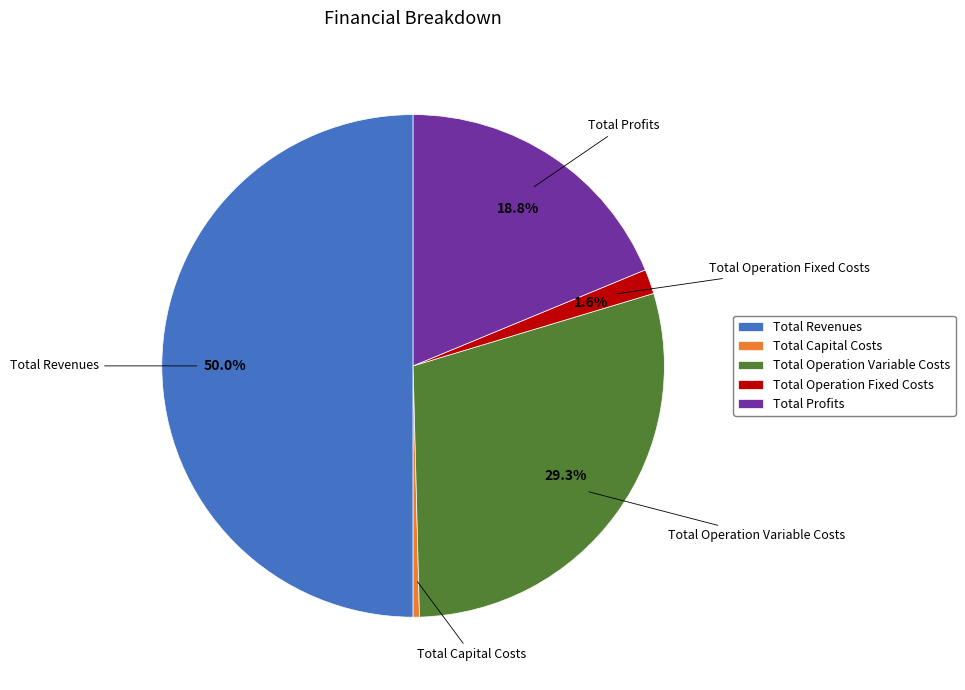

Is it true that Total Capital Costs is 0% of the pie?

True